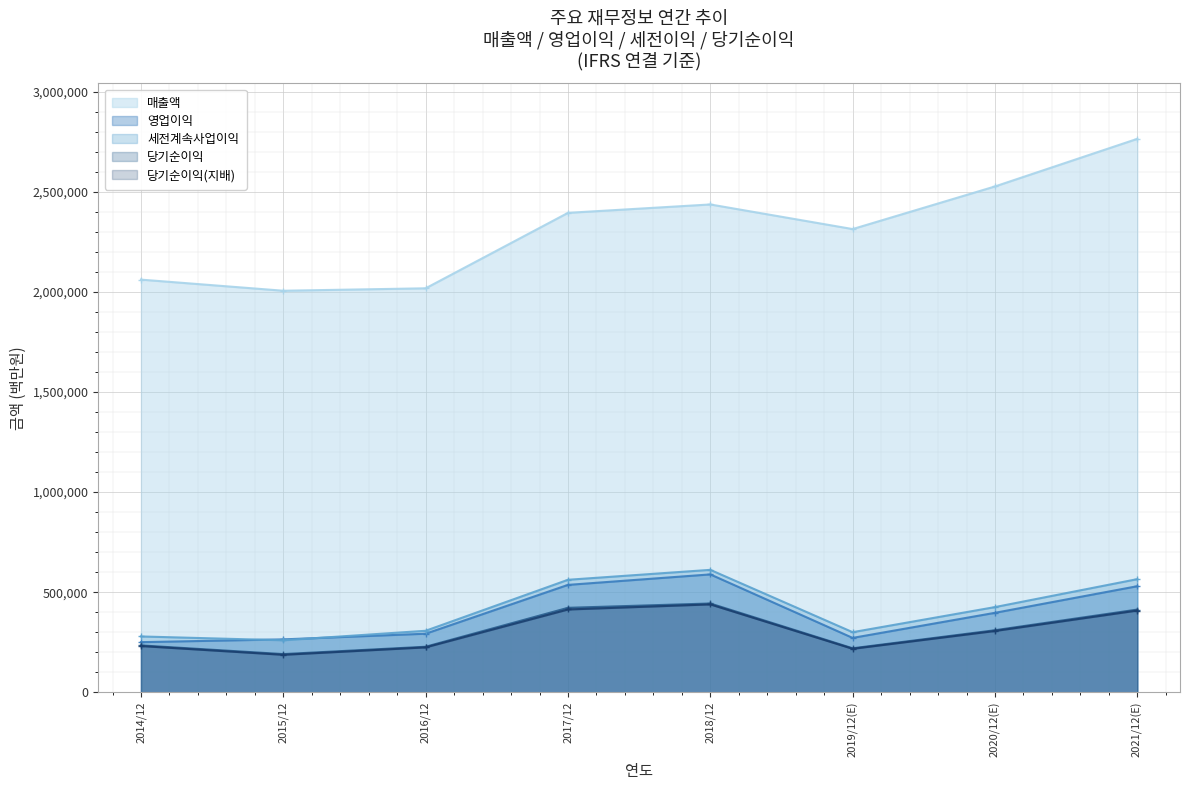

What are all the series names shown in the legend?

매출액, 영업이익, 세전계속사업이익, 당기순이익, 당기순이익(지배)